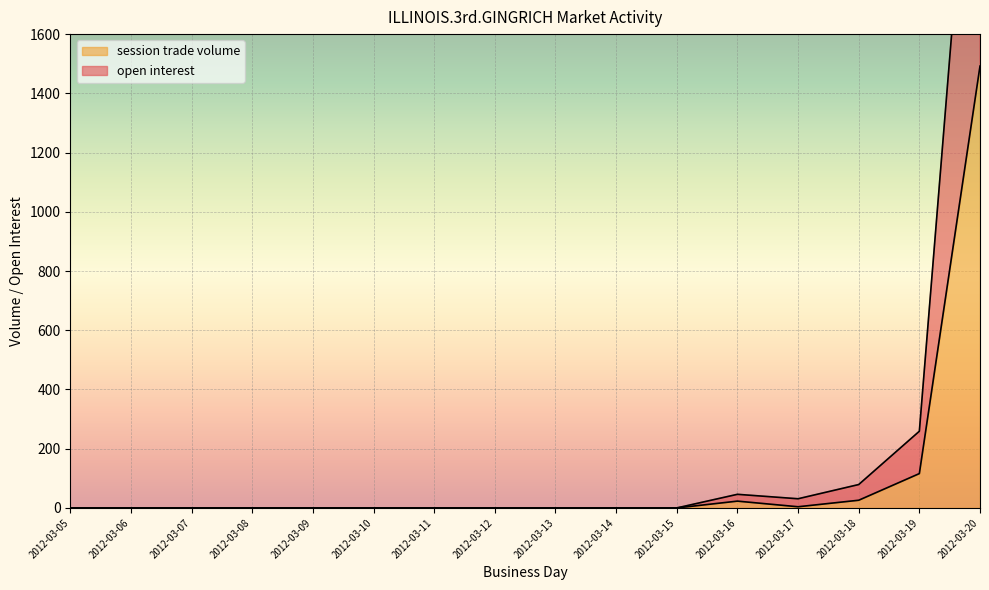

Which category has the lowest value in the open interest series?

2012-03-05